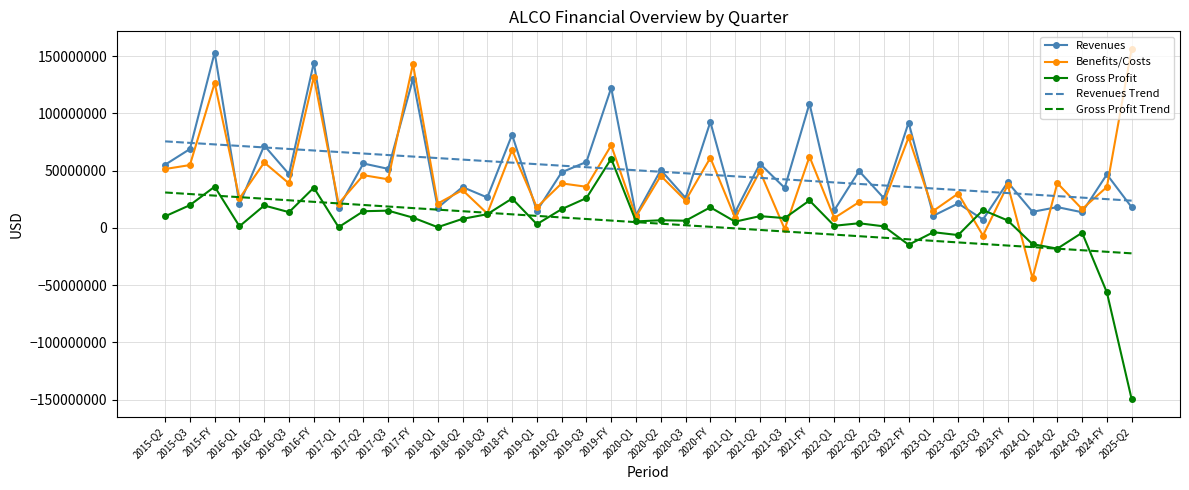

What is the difference between the Revenues values at 2022-Q2 and 2015-Q3?

19168000.0